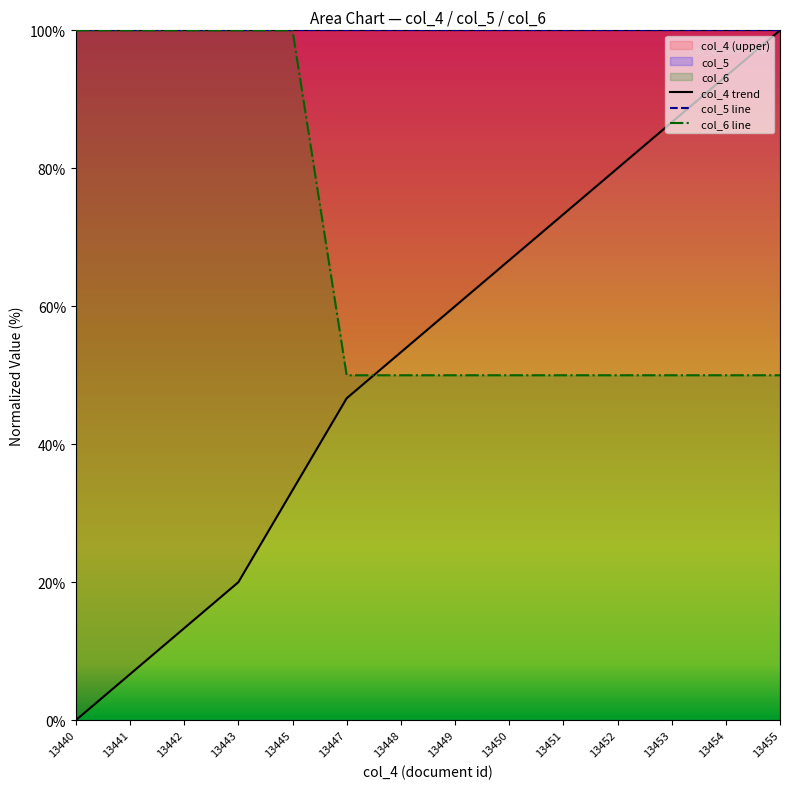

Which series has the widest spread of values?

col_4 trend